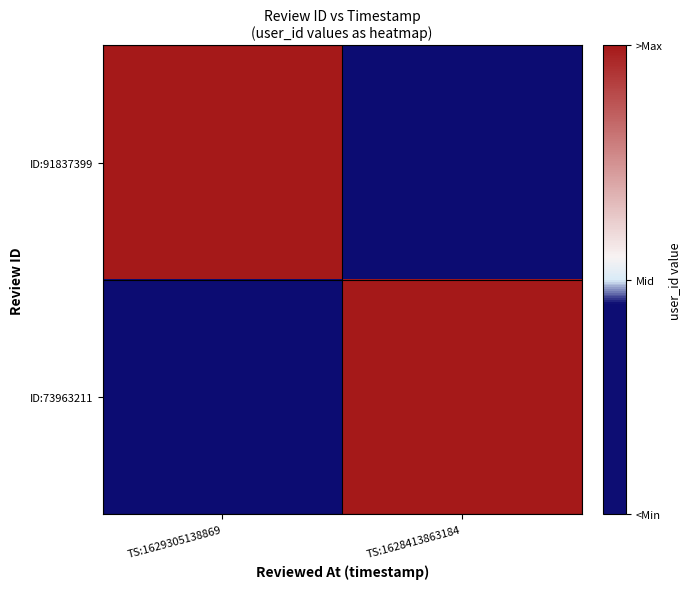

At which category is the sum across all series the highest?

TS:1629305138869